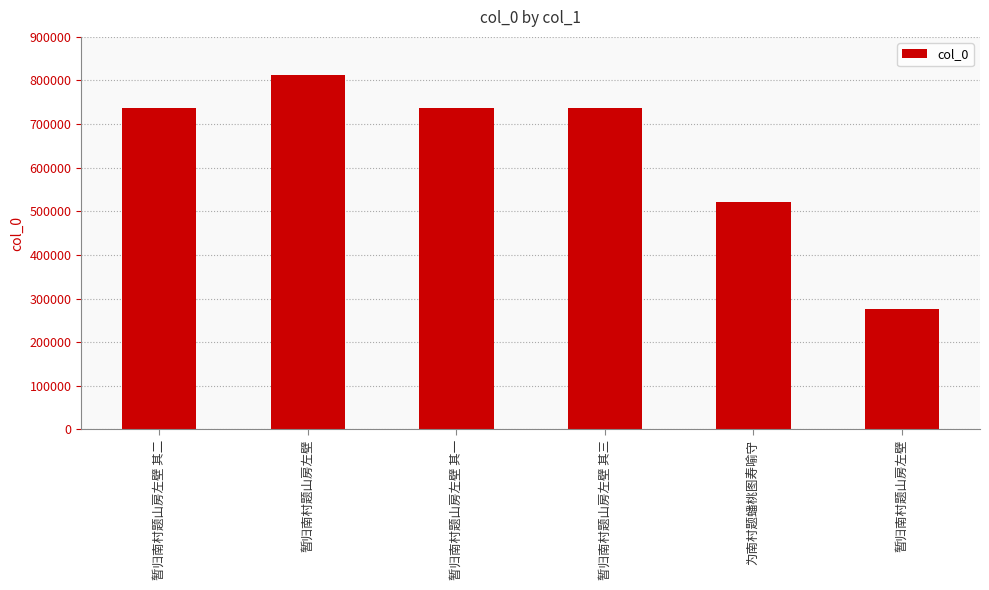

Which has a higher value, 暂归南村题山房左壁 or 暂归南村题山房左壁 其二?

暂归南村题山房左壁 其二